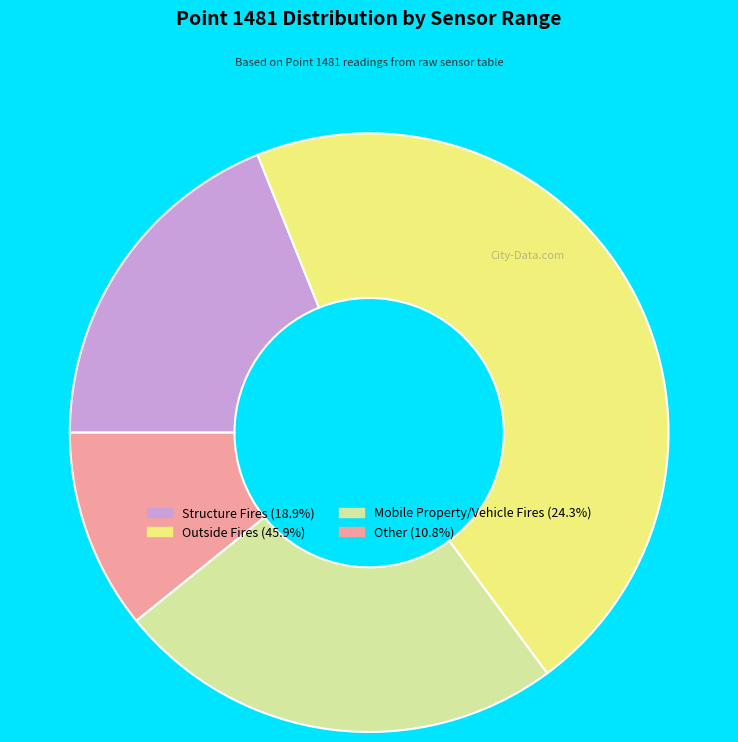

Does any single category account for the majority?

No